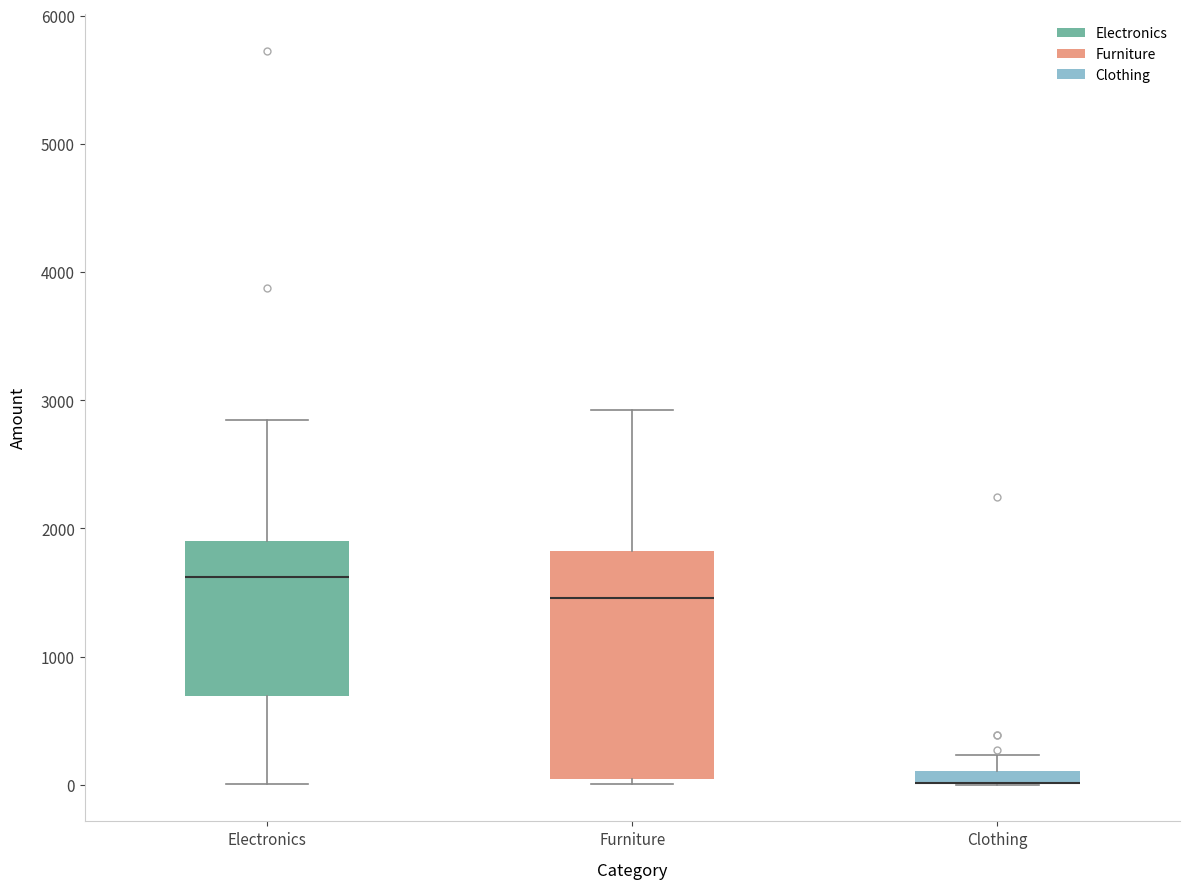

Where is the upper edge of the box for Clothing on the y-axis? The values are not printed on the chart, so give them approximately, as read against the axis.

100